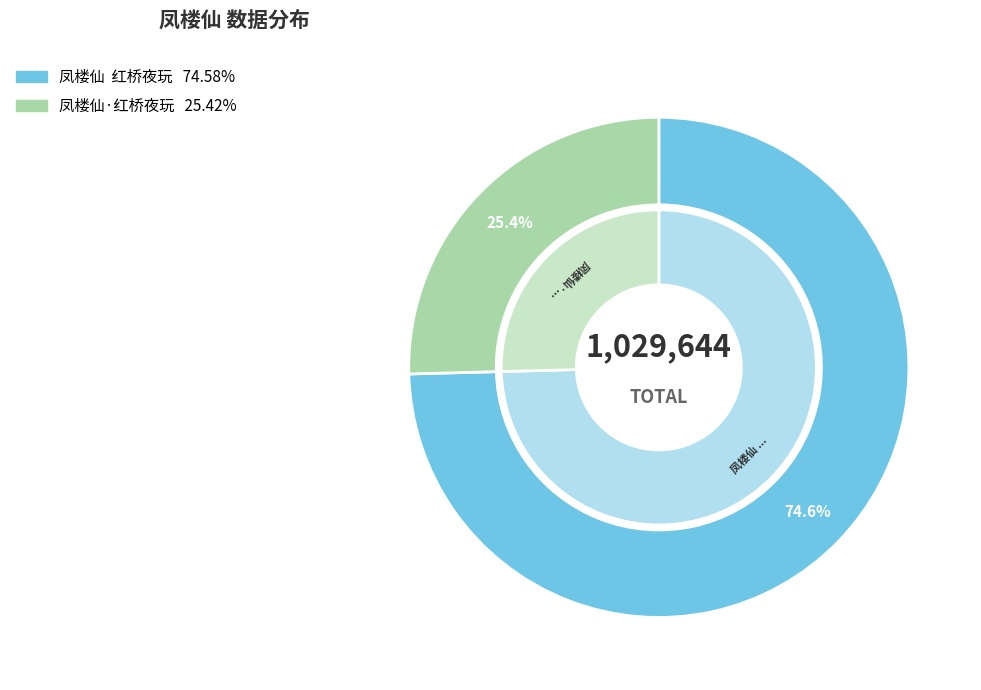

What percentage is the 凤楼仙  红桥夜玩 slice, to the nearest percent?

75%